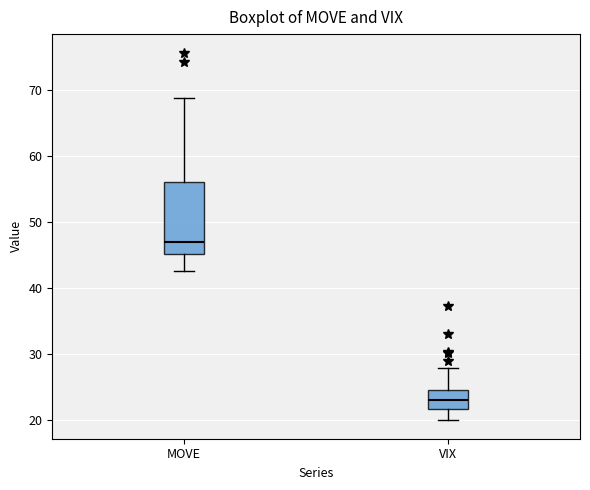

Reading left to right, transcribe this box plot: for each box, give where its median line is, the range the box spans, and where its two whiskers end, as read against the y-axis. The values are not printed on the chart, so give them approximately, as read against the axis.

MOVE: median 47, box 45 to 56, whiskers 43 to 69
VIX: median 23, box 22 to 25, whiskers 20 to 28